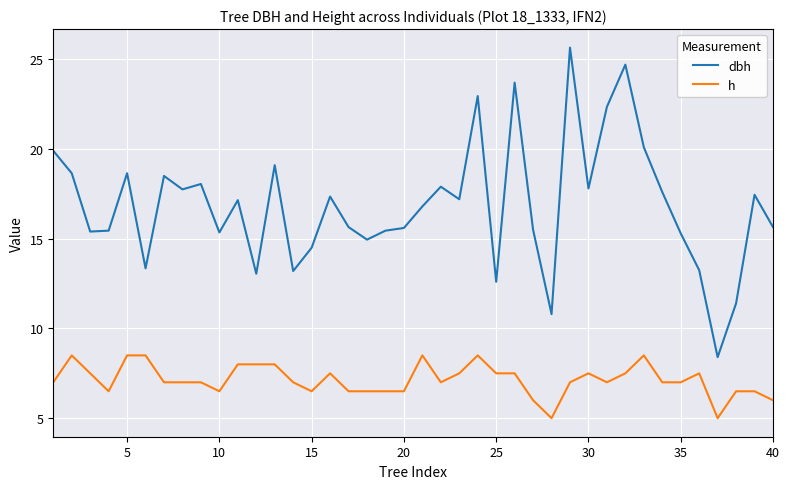

Which series has the largest total across all categories?

dbh